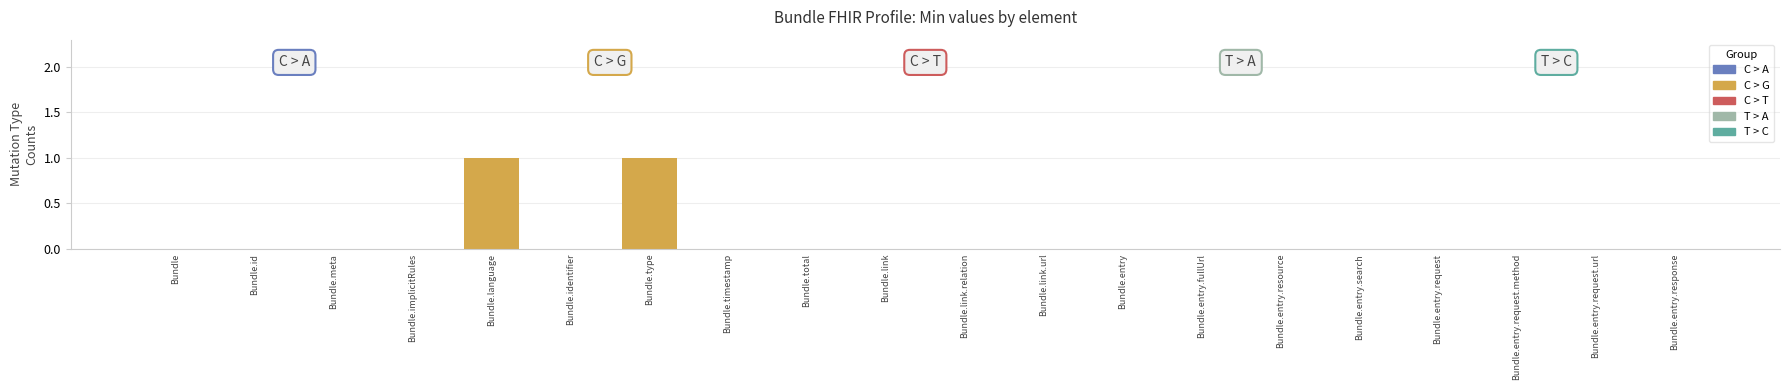

Is it true that the value at Bundle.entry is -1?

False